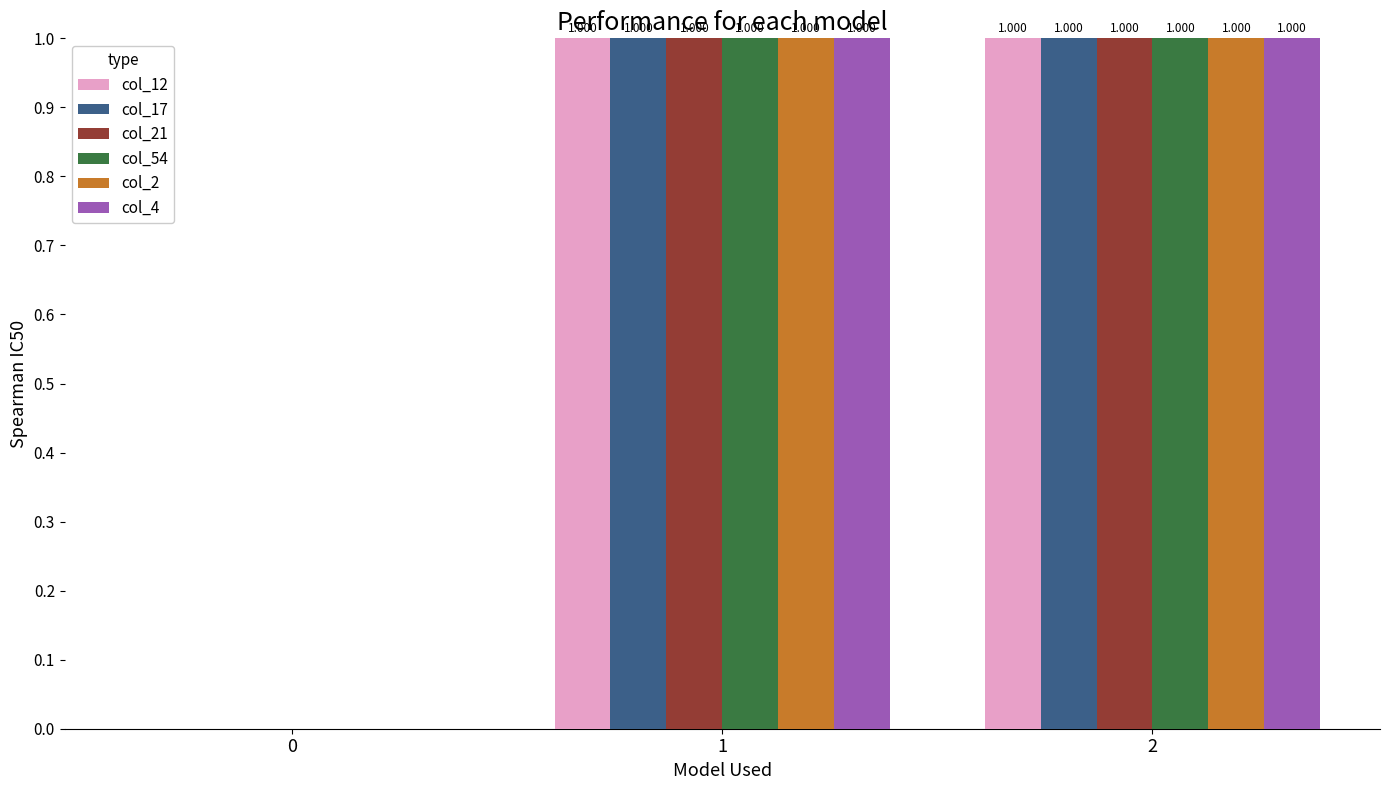

What is the maximum value for col_54?

1